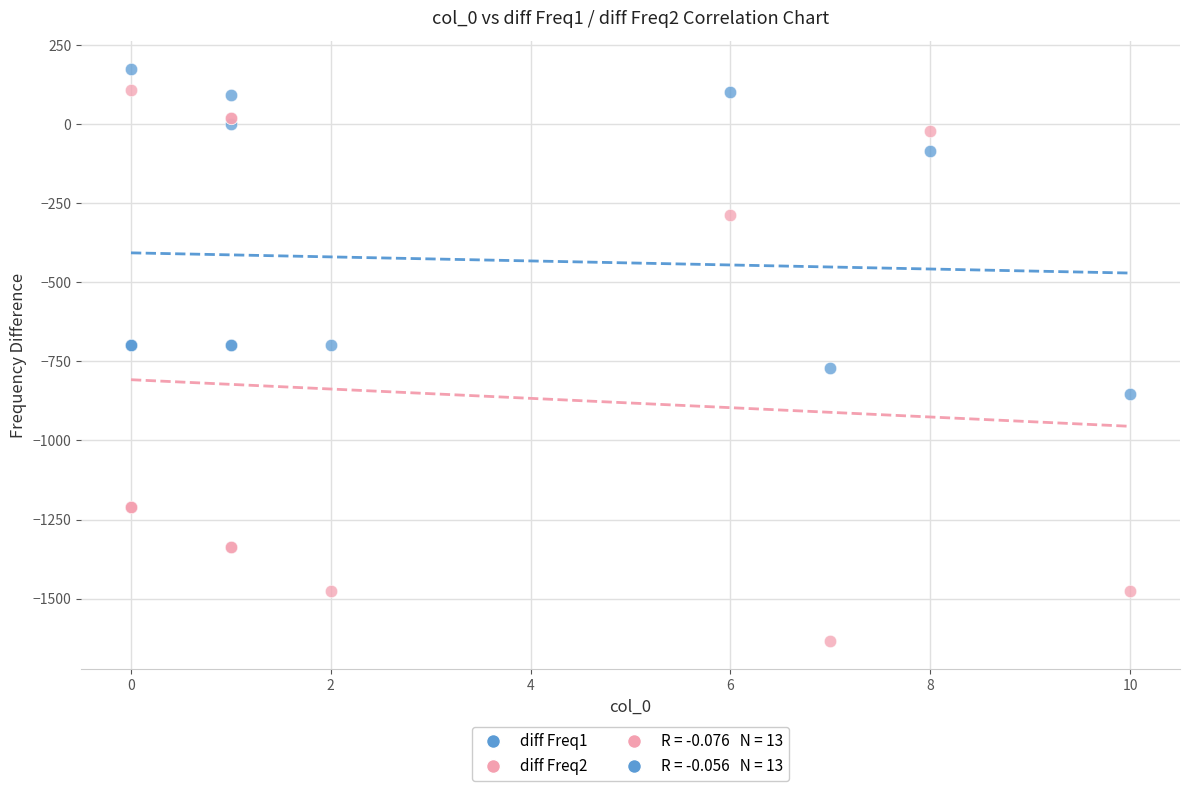

Which series contains the lowest Y value?

diff Freq2